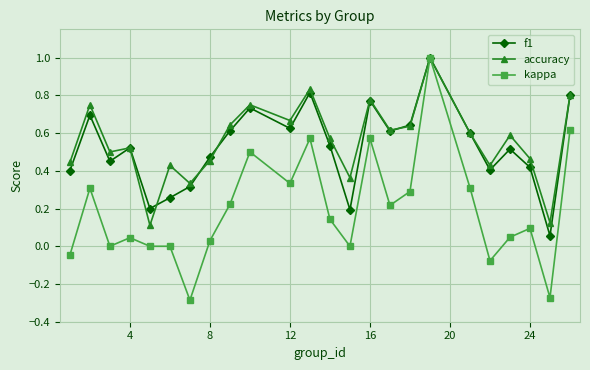

What is the highest value of the accuracy series?

1.0